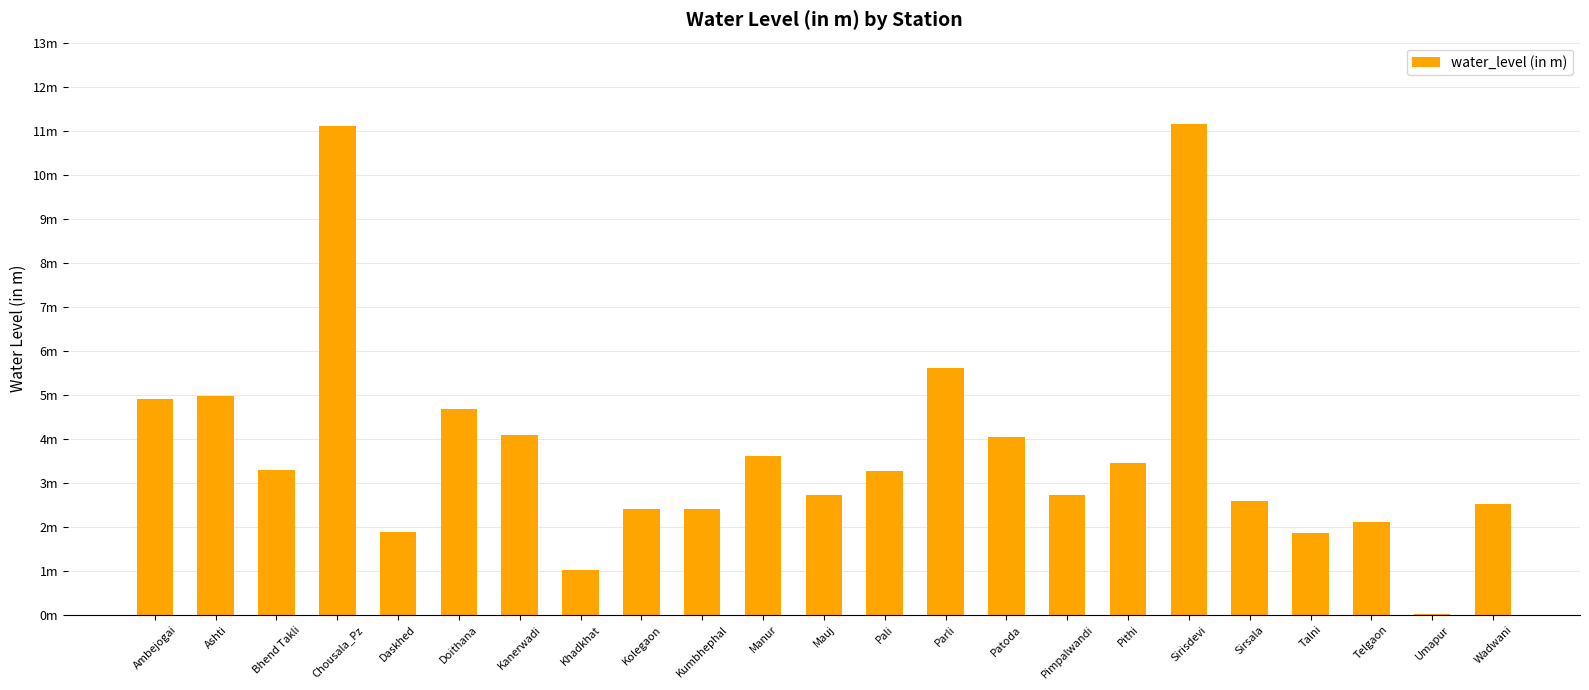

Reading right to left, what are all the values shown in this chart?

2.5	0.0	2.1	1.9	2.6	11.2	3.5	2.7	4.0	5.6	3.3	2.7	3.6	2.4	2.4	1.0	4.1	4.7	1.9	11.1	3.3	5.0	4.9